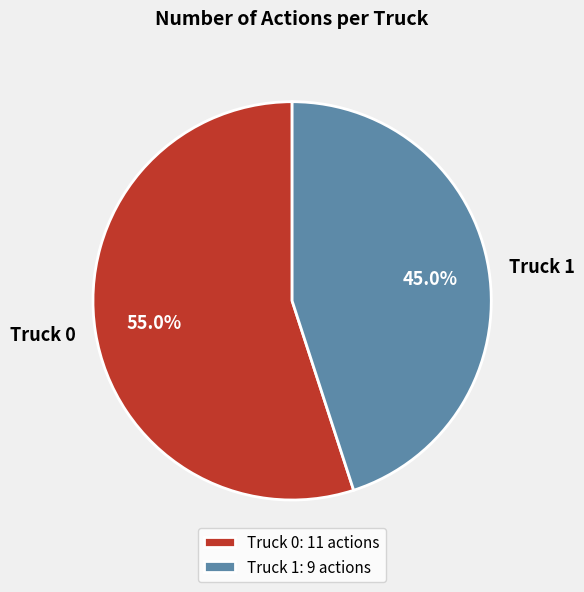

Approximately how many times larger is the value at Truck 0 compared to Truck 1?

1.2